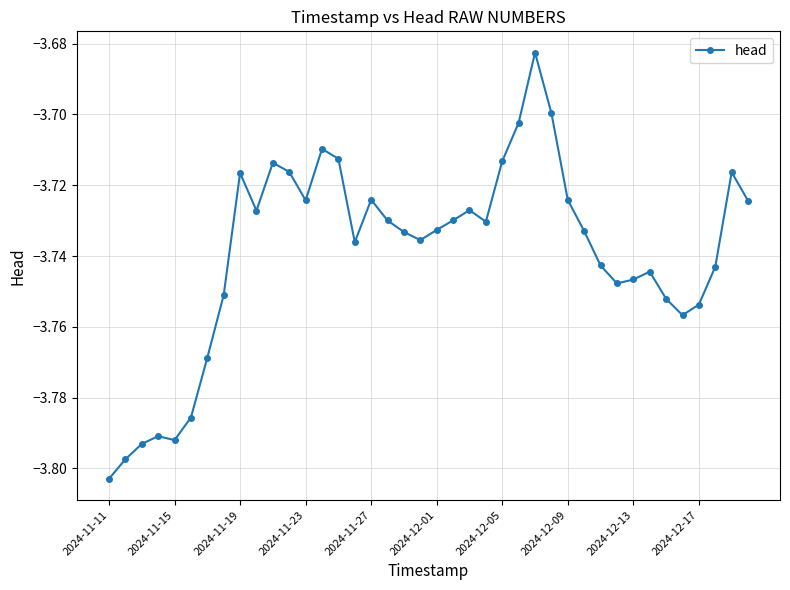

True or false: there are more than 2 points higher than both neighbors.

True